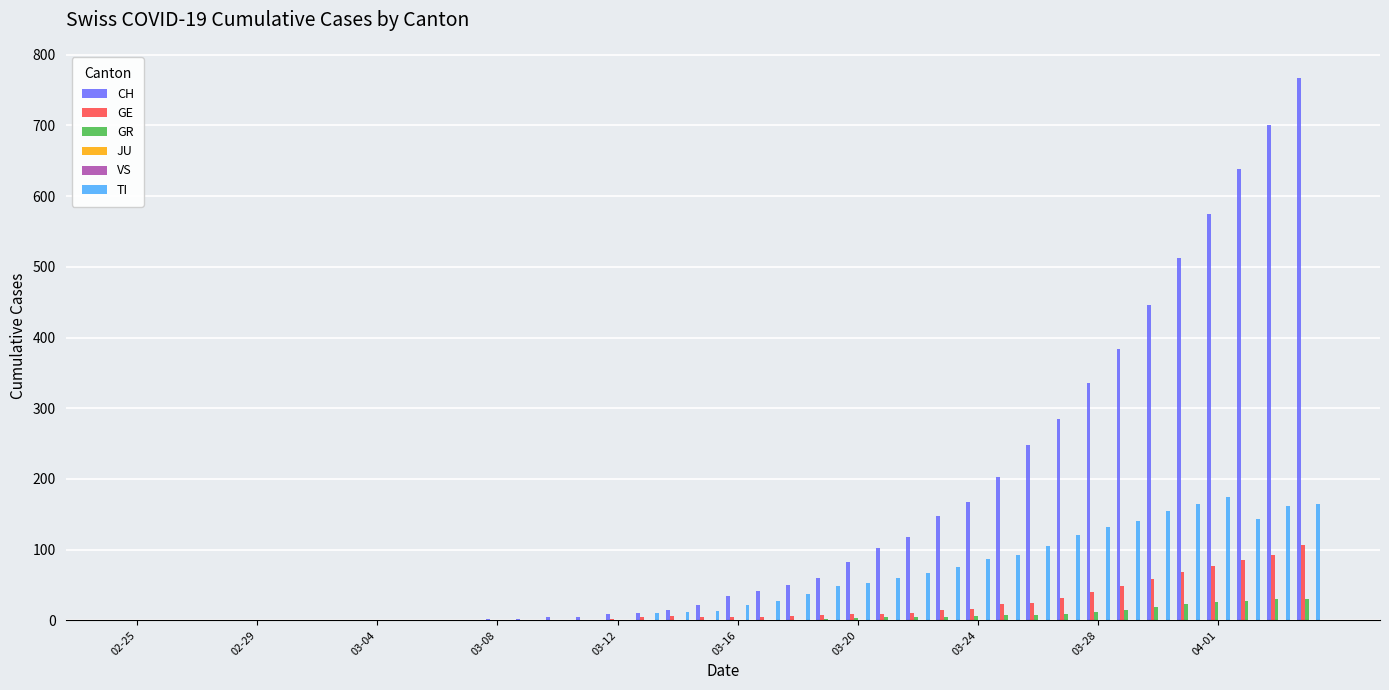

Which series has the largest range (max minus min)?

CH